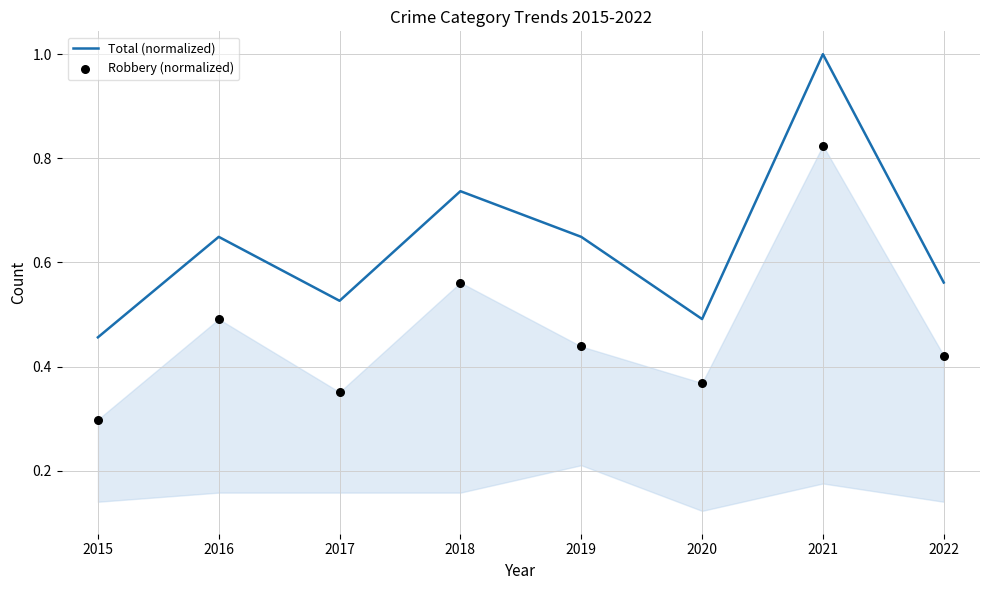

What is the maximum value for Total (normalized)?

1.0